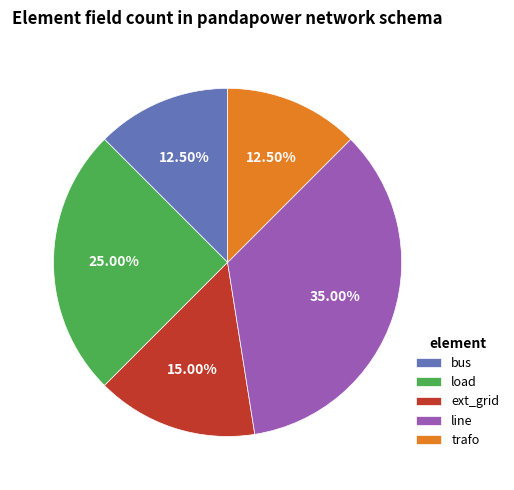

Does load account for over 50% of the chart?

No